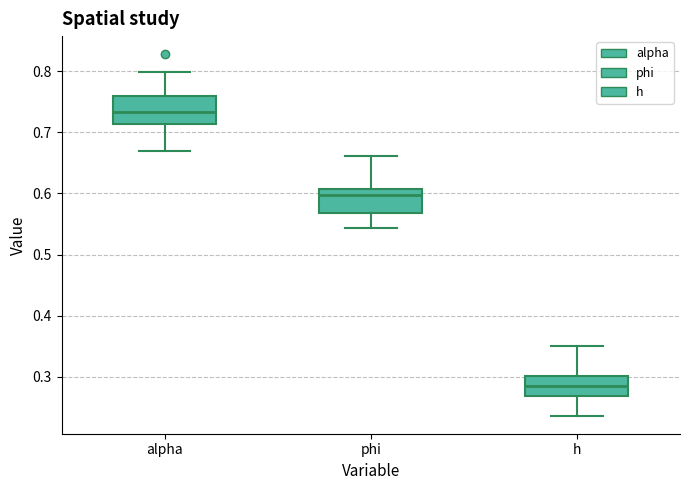

Where does the median line of the box for h sit on the y-axis? The values are not printed on the chart, so give them approximately, as read against the axis.

0.28